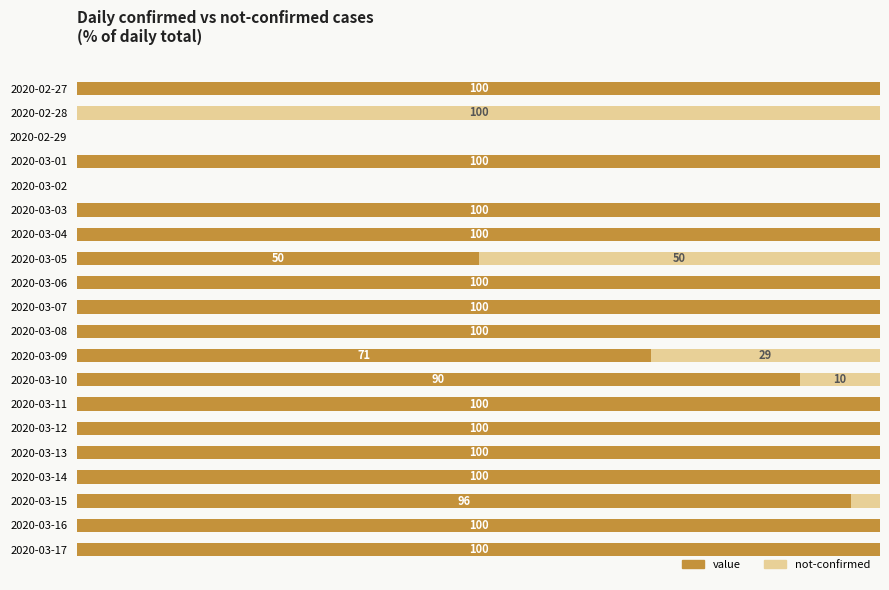

What are all the series names shown in the legend?

value, not-confirmed